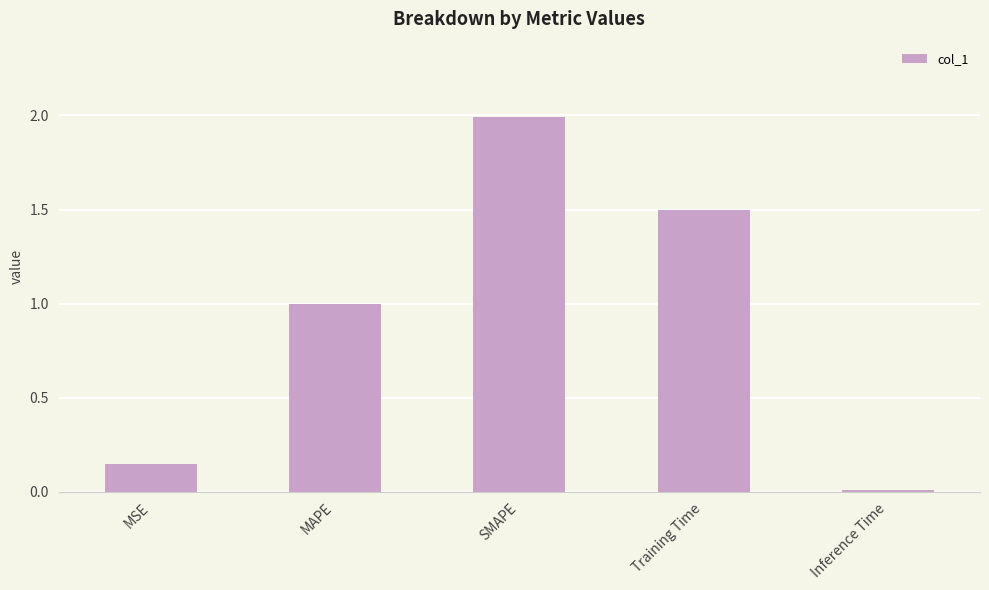

What is the label of the 1st bar from the left?

MSE